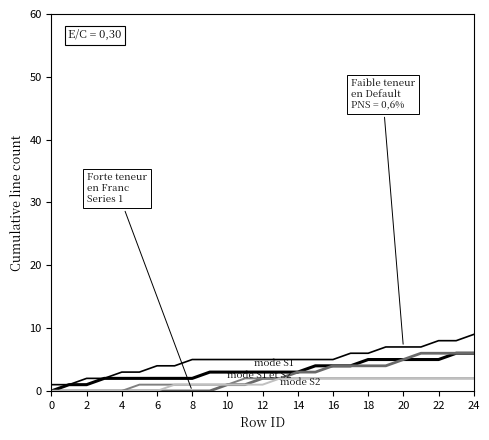

Is this an area chart (filled region under the line)?

No